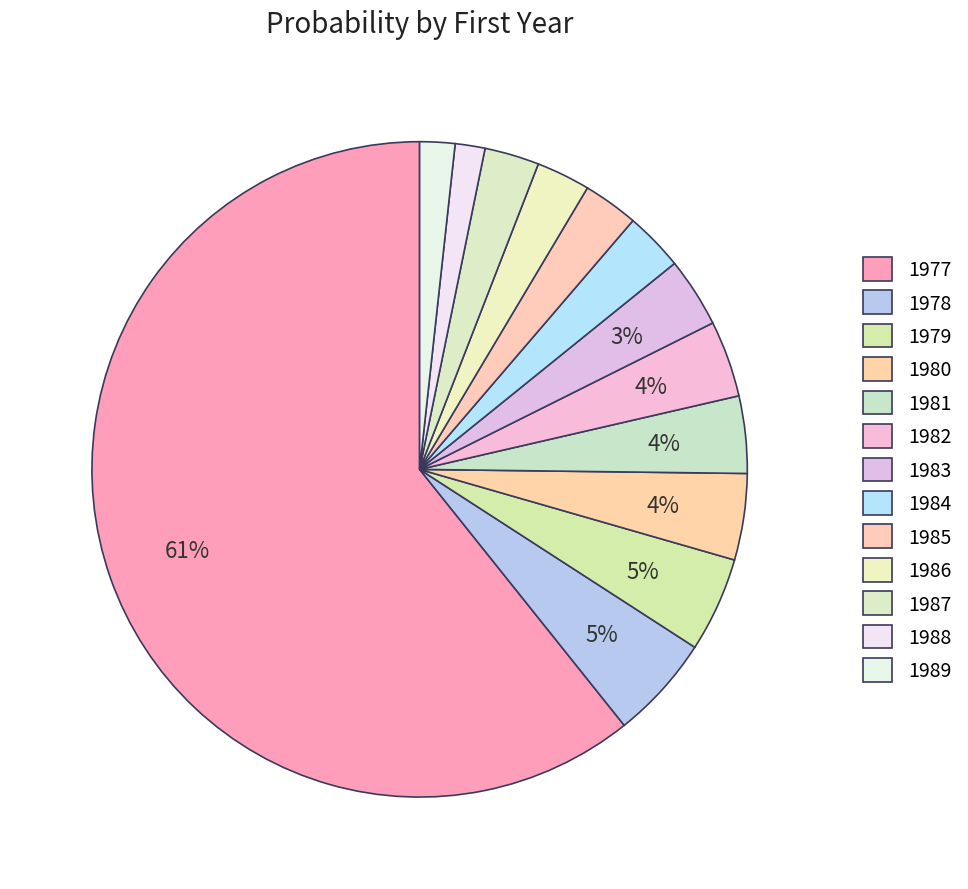

What percentage is NOT represented by 1983?

96.5%